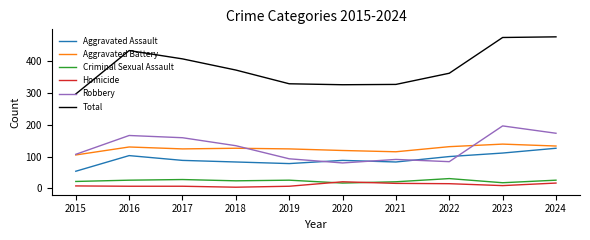

What is the maximum value for Homicide?

21